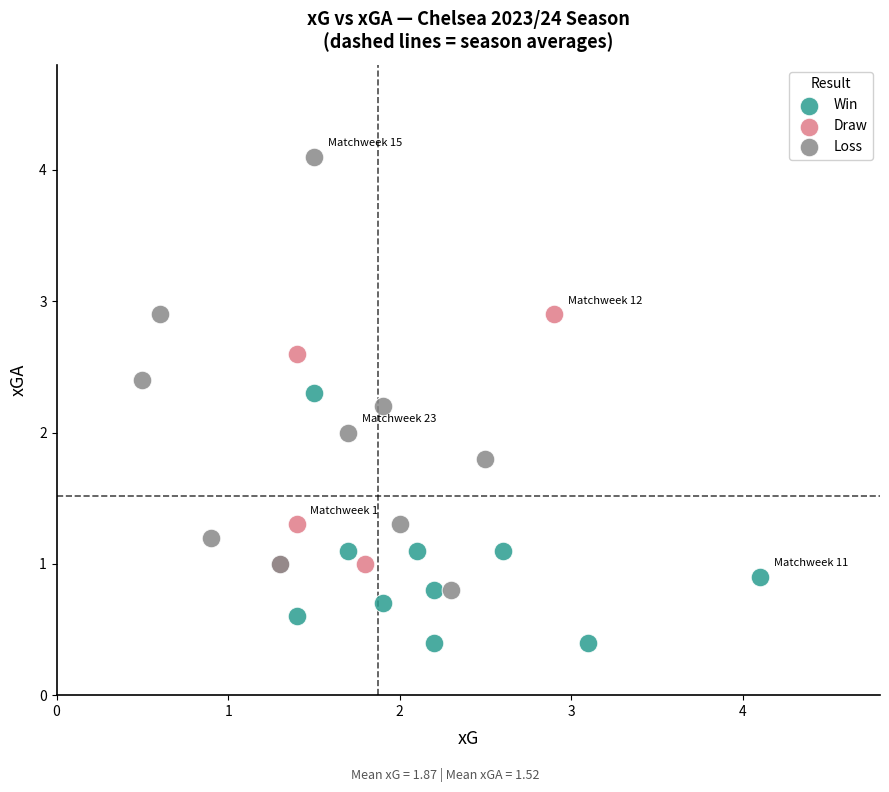

Which series contains the lowest Y value?

Win